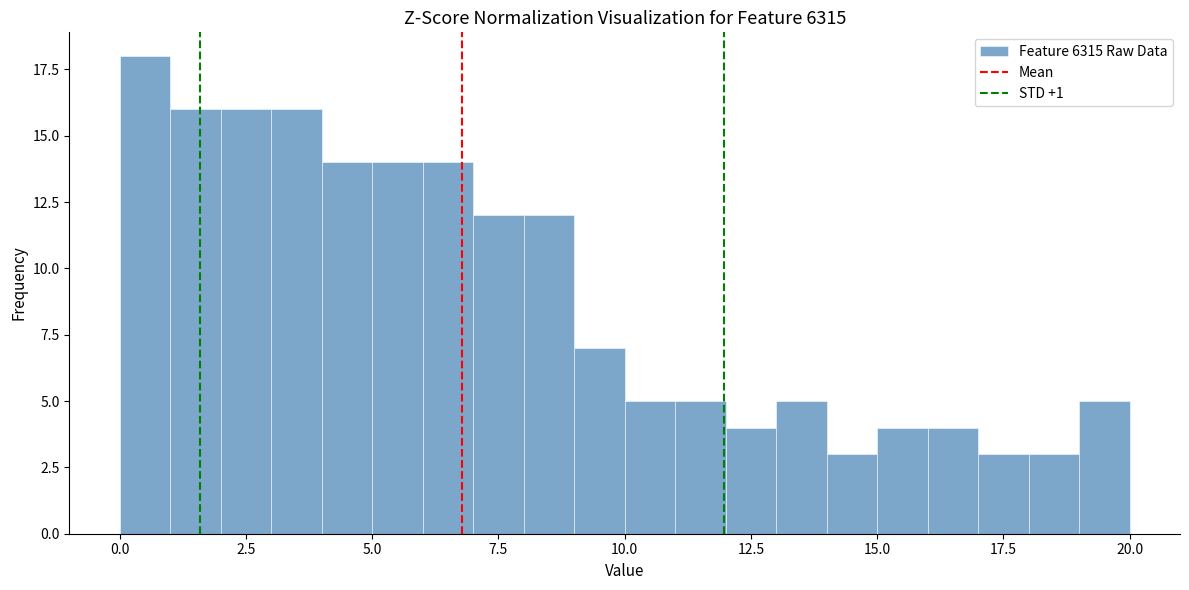

Around what value on the x-axis is the tallest bar? Give the approximate position of its centre, as read against the axis.

0.5